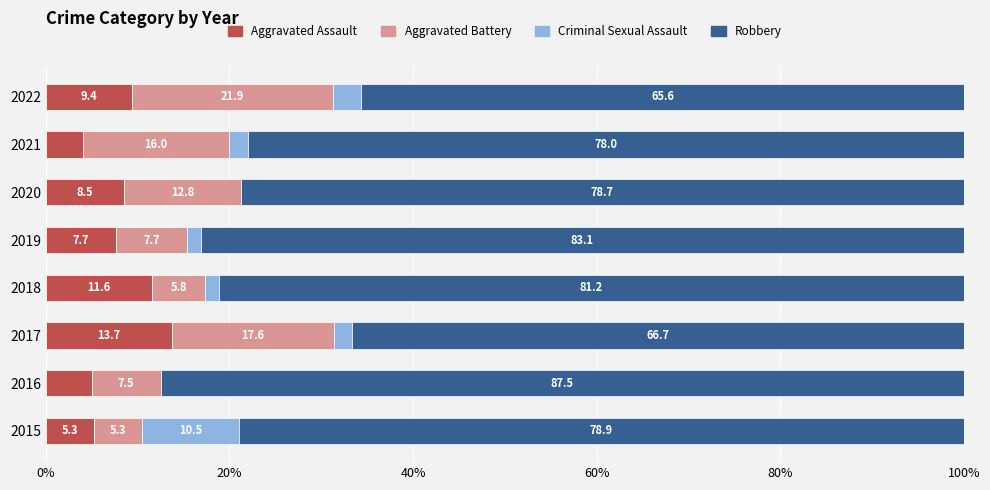

Which category has the highest value in the Aggravated Assault series?

2017